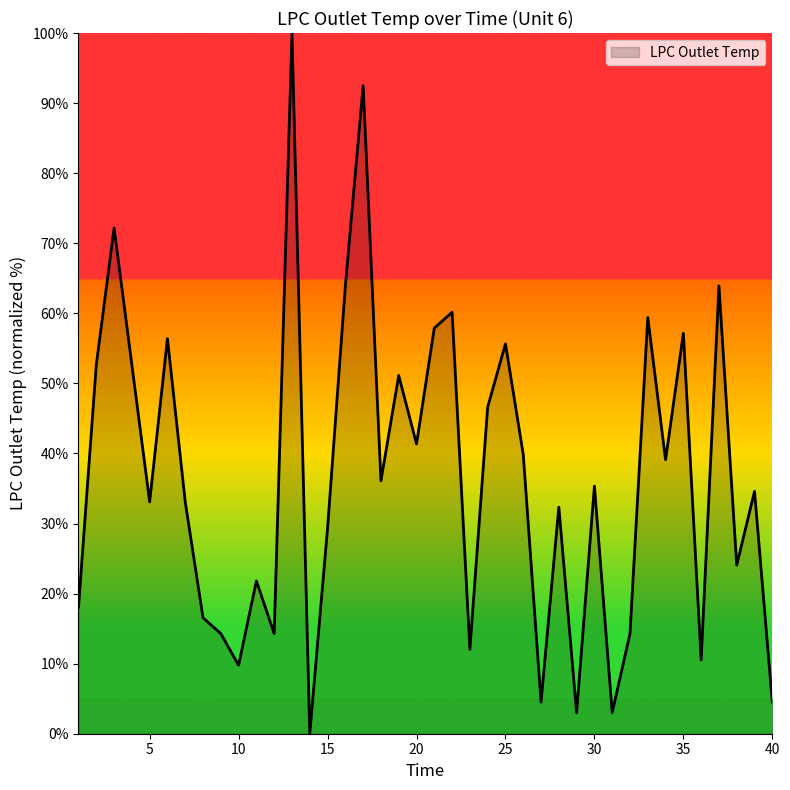

What is the difference between the maximum and minimum values?

100.0